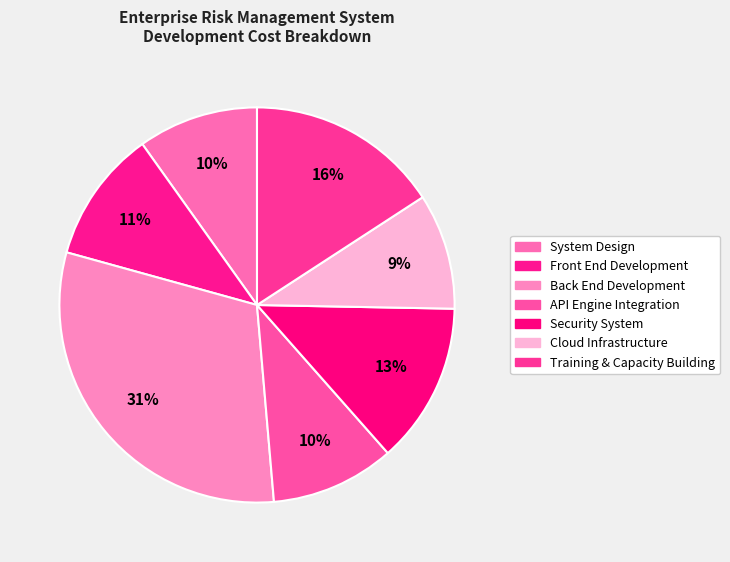

To the nearest percent, what portion does Training & Capacity Building represent?

16%